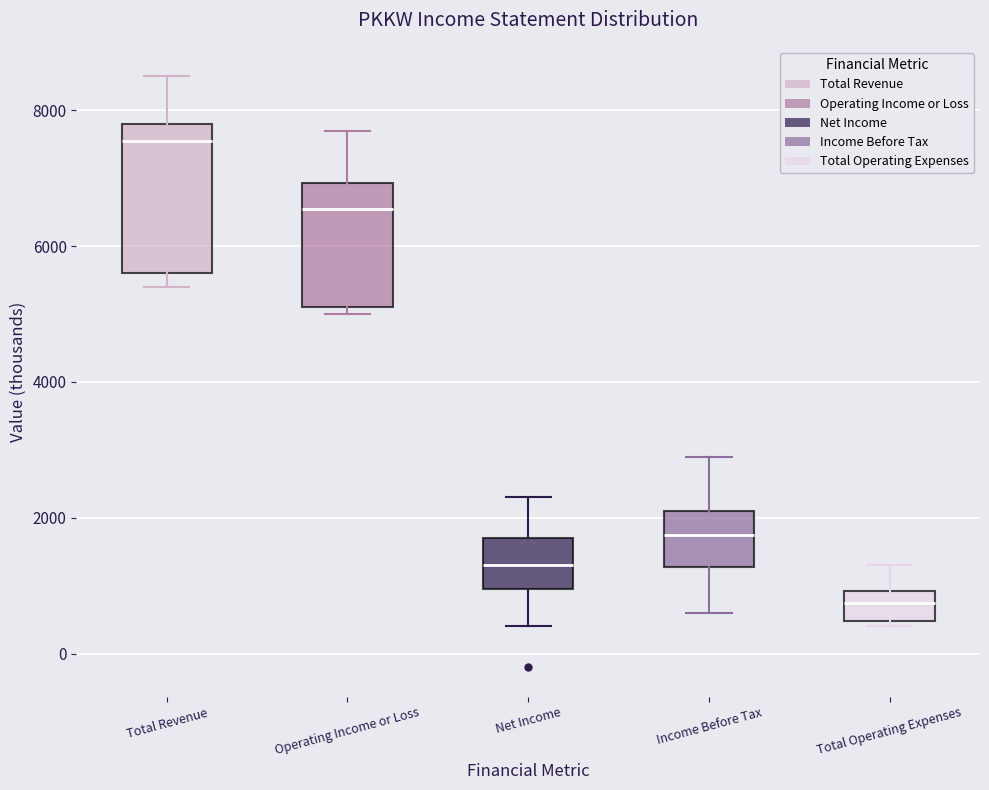

Comparing the boxes themselves (not the whiskers), which one is the tallest?

Total Revenue